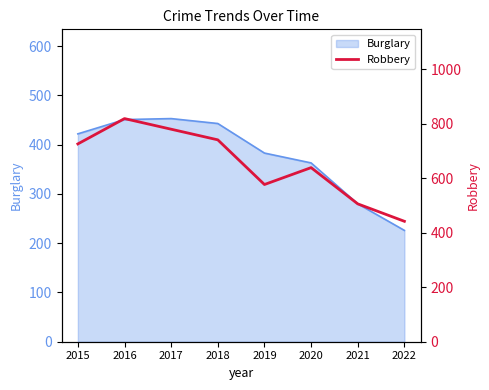

At which label does Burglary reach its minimum?

2022